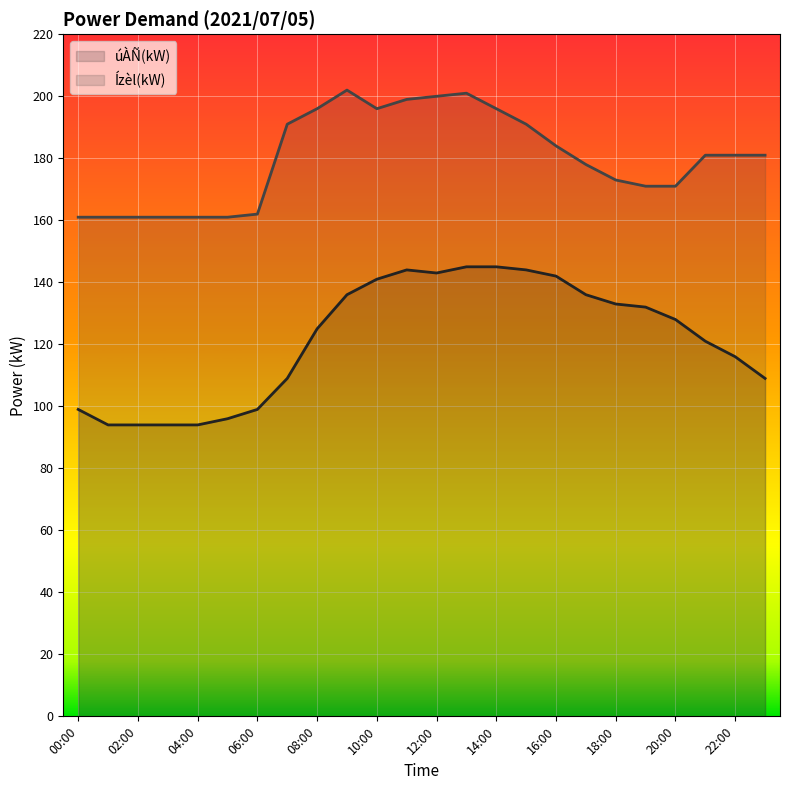

Rank the series by their maximum value, from lowest to highest.

úÀÑ(kW) (line), Ízèl(kW) (line)